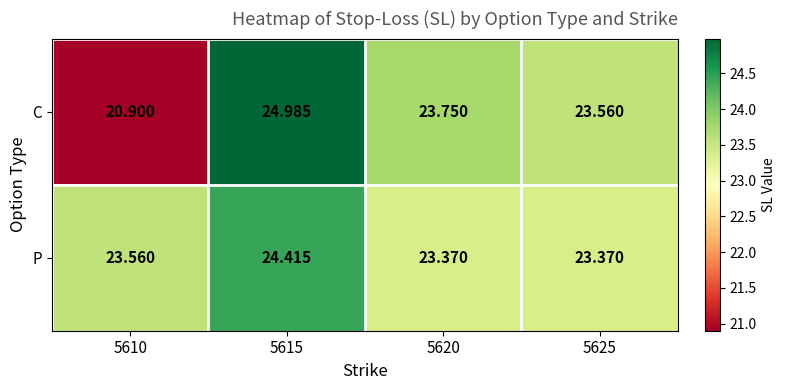

What is the spread (max minus min) of values at 5620?

0.4